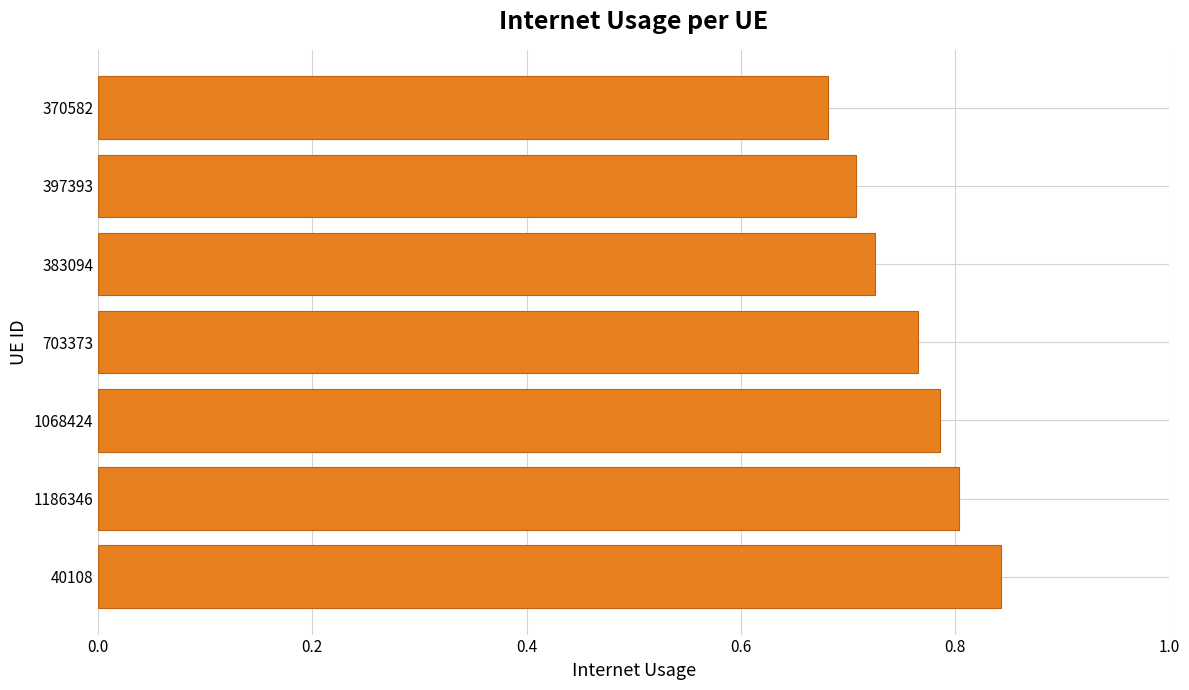

What is the sum of all values?

5.3